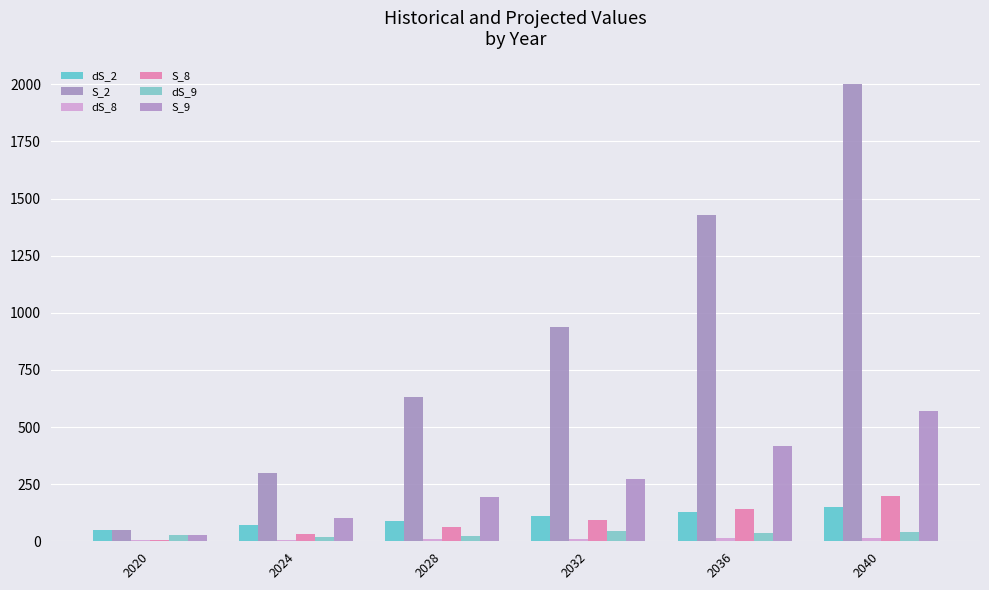

Which label corresponds to the largest value in the chart?

2040